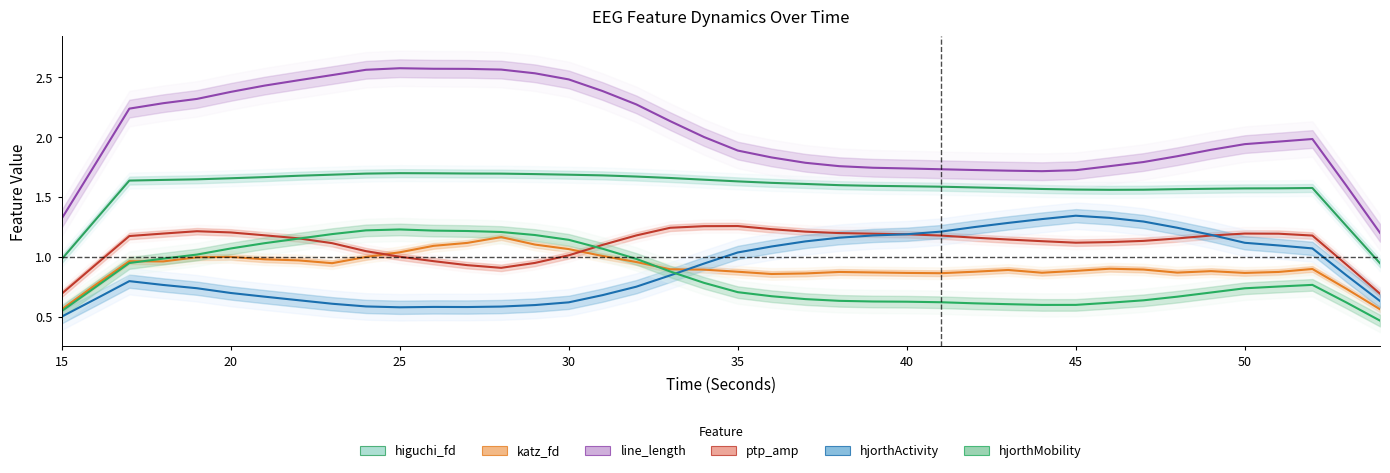

Reading right to left, what are all the values shown in this chart?

higuchi_fd_EEG: 0.9	1.3	1.6	1.6	1.6	1.6	1.6	1.6	1.6	1.6	1.6	1.6	1.6	1.6	1.6	1.6	1.6	1.6	1.6	1.6	1.6	1.7	1.7	1.7	1.7	1.7	1.7	1.7	1.7	1.7	1.7	1.7	1.7	1.7	1.7	1.6	1.6	1.6	1.3	1.0
katz_fd_EEG: 0.6	0.7	0.9	0.9	0.9	0.9	0.9	0.9	0.9	0.9	0.9	0.9	0.9	0.9	0.9	0.9	0.9	0.9	0.9	0.9	0.9	0.9	1.0	1.0	1.1	1.1	1.2	1.1	1.1	1.0	1.0	0.9	1.0	1.0	1.0	1.0	1.0	1.0	0.8	0.6
line_length_EEG: 1.2	1.6	2.0	2.0	1.9	1.9	1.8	1.8	1.8	1.7	1.7	1.7	1.7	1.7	1.7	1.7	1.8	1.8	1.8	1.9	2.0	2.1	2.3	2.4	2.5	2.5	2.6	2.6	2.6	2.6	2.6	2.5	2.5	2.4	2.4	2.3	2.3	2.2	1.8	1.3
ptp_amp_EEG: 0.7	0.9	1.2	1.2	1.2	1.2	1.2	1.1	1.1	1.1	1.1	1.1	1.2	1.2	1.2	1.2	1.2	1.2	1.2	1.3	1.3	1.2	1.2	1.1	1.0	0.9	0.9	0.9	1.0	1.0	1.0	1.1	1.2	1.2	1.2	1.2	1.2	1.2	0.9	0.7
hjorthActivity_EEG: 0.6	0.8	1.1	1.1	1.1	1.2	1.2	1.3	1.3	1.3	1.3	1.3	1.2	1.2	1.2	1.2	1.2	1.1	1.1	1.0	0.9	0.8	0.7	0.7	0.6	0.6	0.6	0.6	0.6	0.6	0.6	0.6	0.6	0.7	0.7	0.7	0.8	0.8	0.6	0.5
hjorthMobility_EEG: 0.5	0.6	0.8	0.8	0.7	0.7	0.7	0.6	0.6	0.6	0.6	0.6	0.6	0.6	0.6	0.6	0.6	0.6	0.7	0.7	0.8	0.9	1.0	1.1	1.1	1.2	1.2	1.2	1.2	1.2	1.2	1.2	1.2	1.1	1.1	1.0	1.0	0.9	0.7	0.5